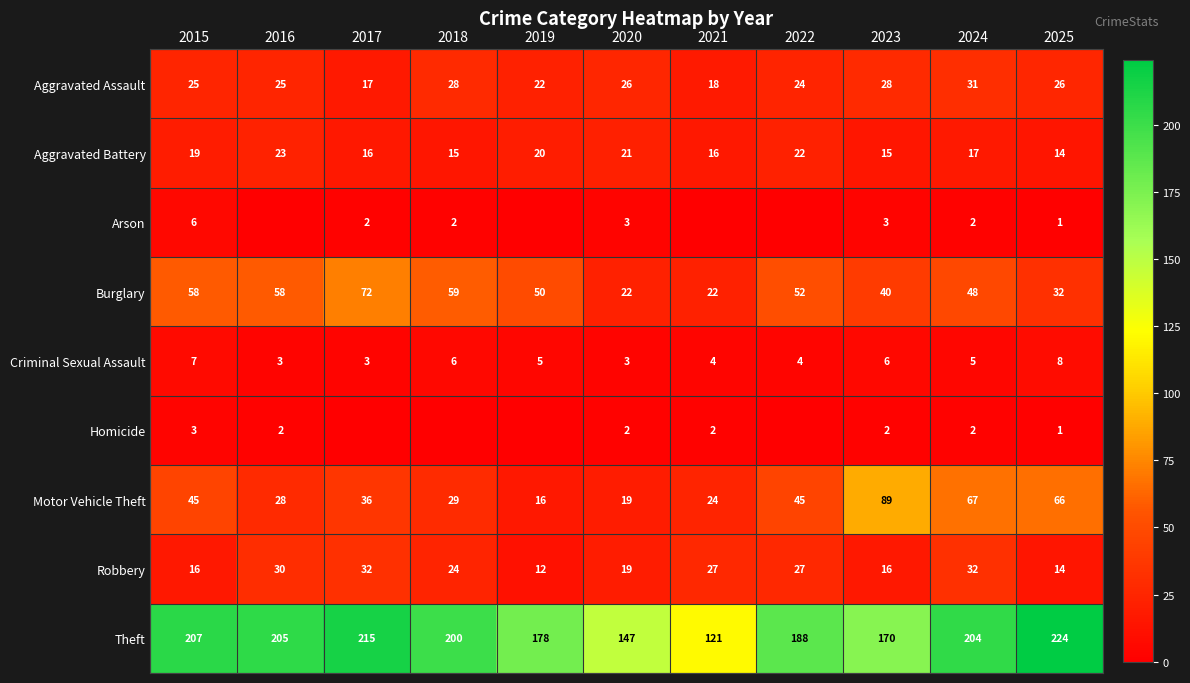

What is the difference between the maximum and second lowest values in the Criminal Sexual Assault series?

5